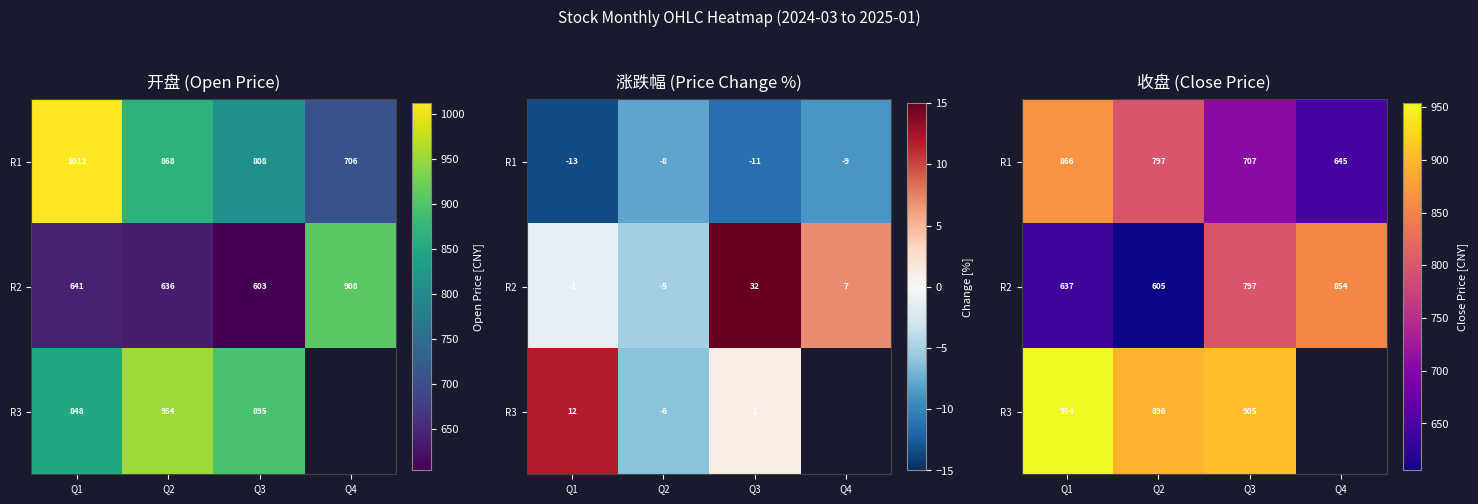

At how many categories does at least one series exceed 644?

4